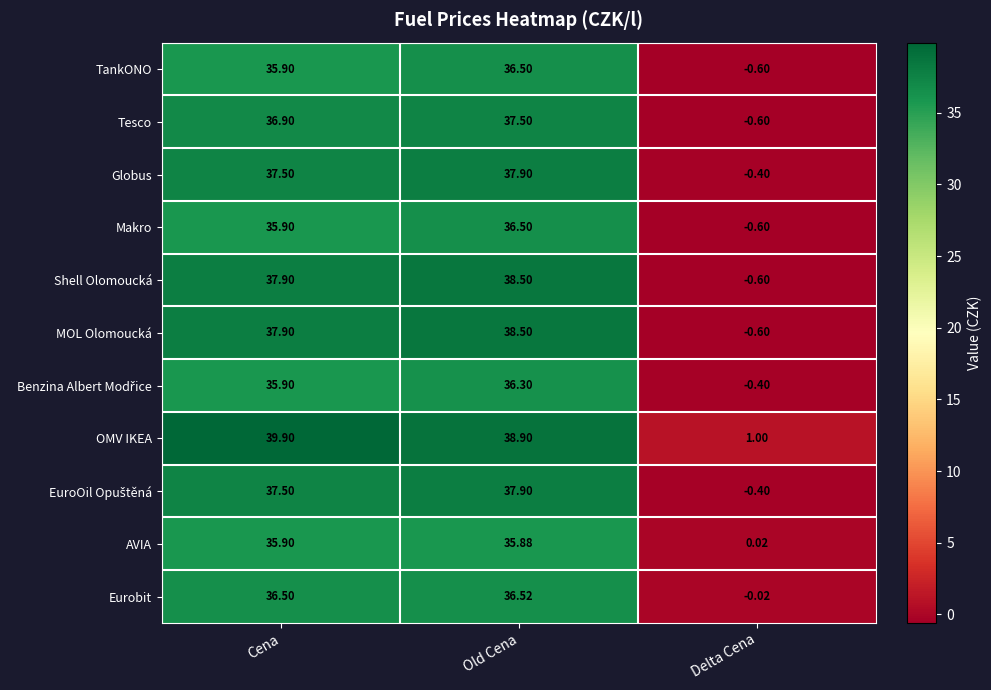

Between Cena and Delta Cena, which series saw the biggest shift?

OMV IKEA